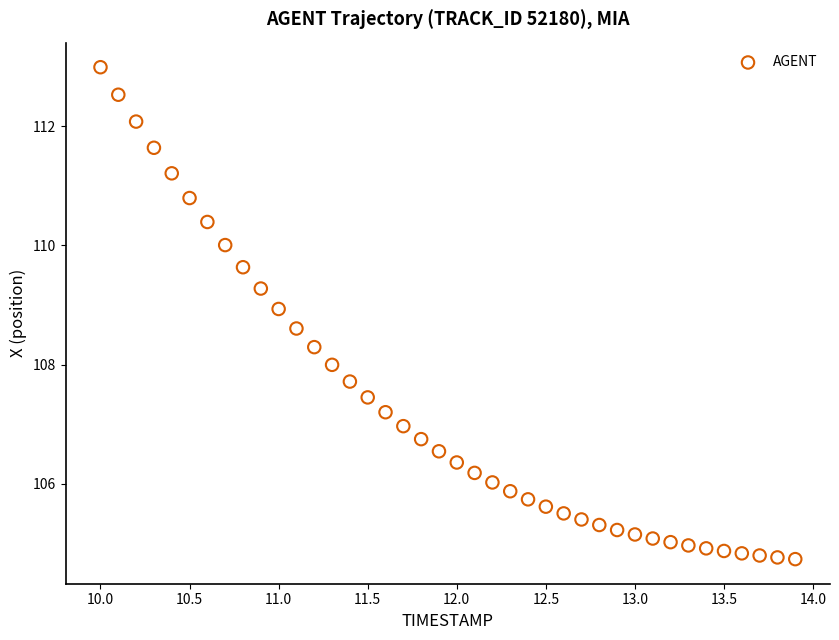

What is the range of Y values (max minus min)?

8.3